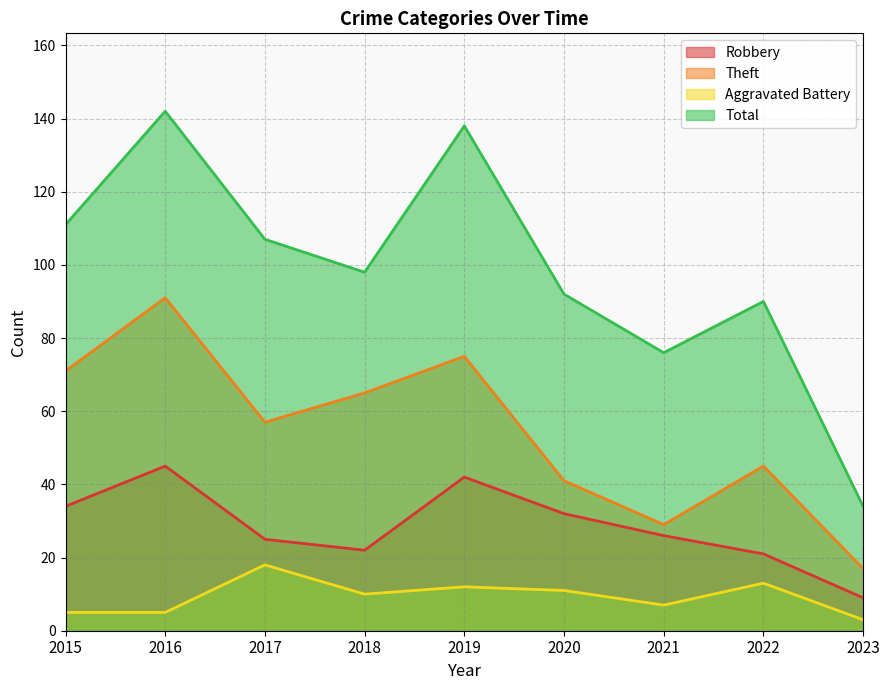

Does the chart display data point markers on the line(s)?

No